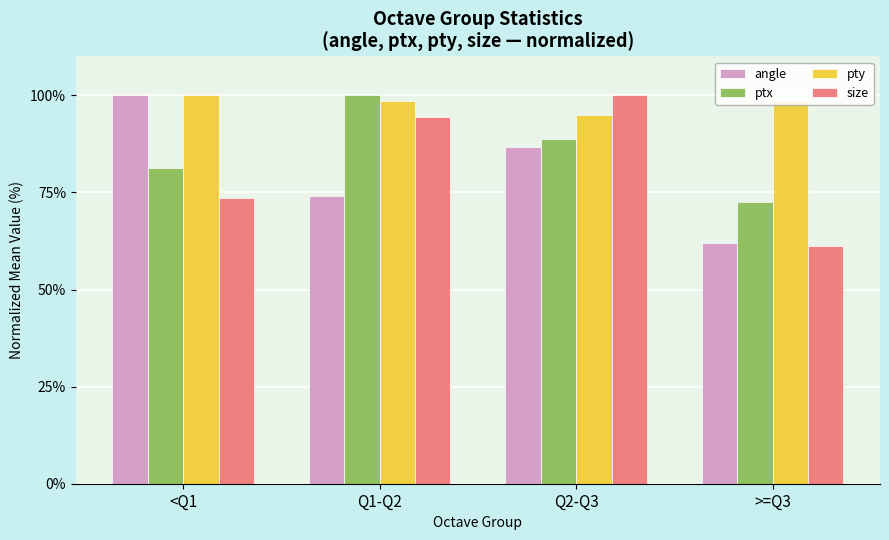

What is the maximum value for ptx?

100.0